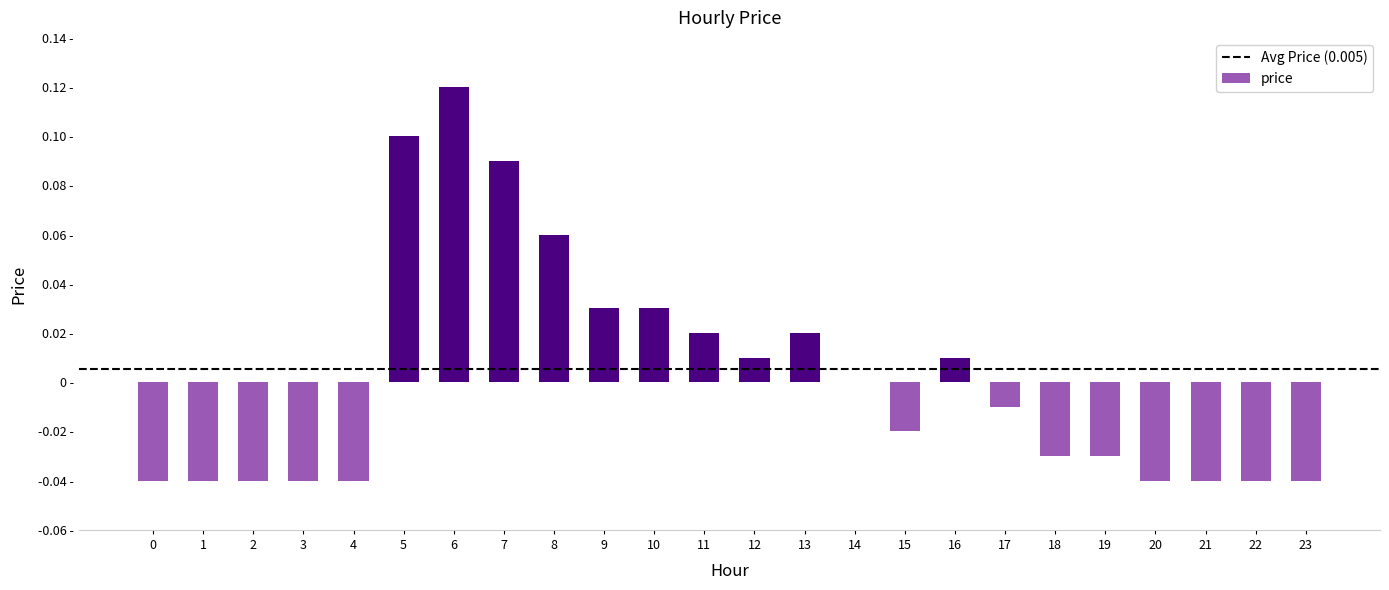

Which category has the highest value across all series?

6